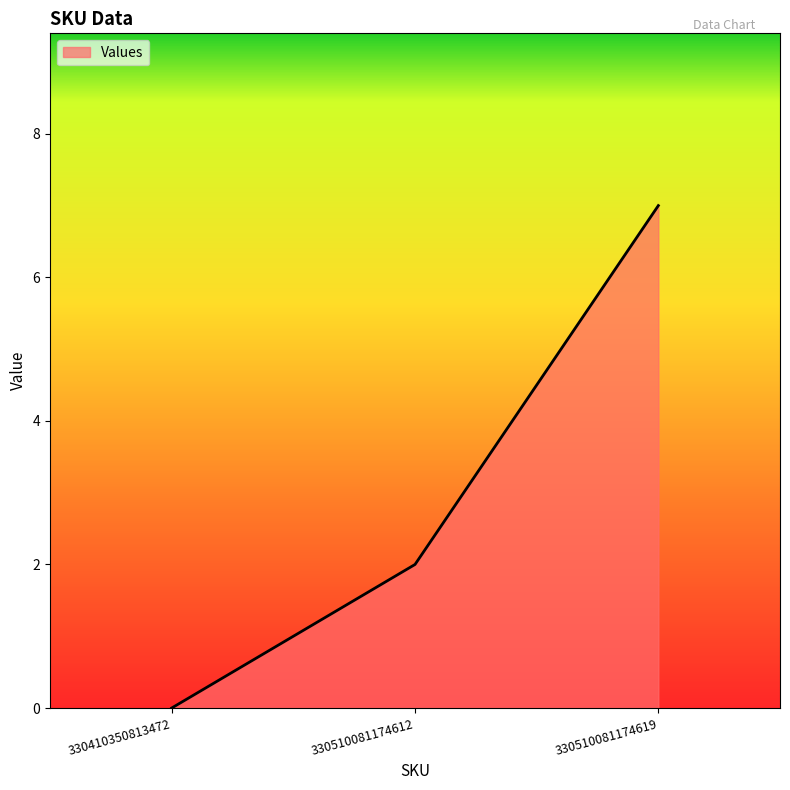

Rank the categories by value from highest to lowest.

330510081174619, 330510081174612, 330410350813472